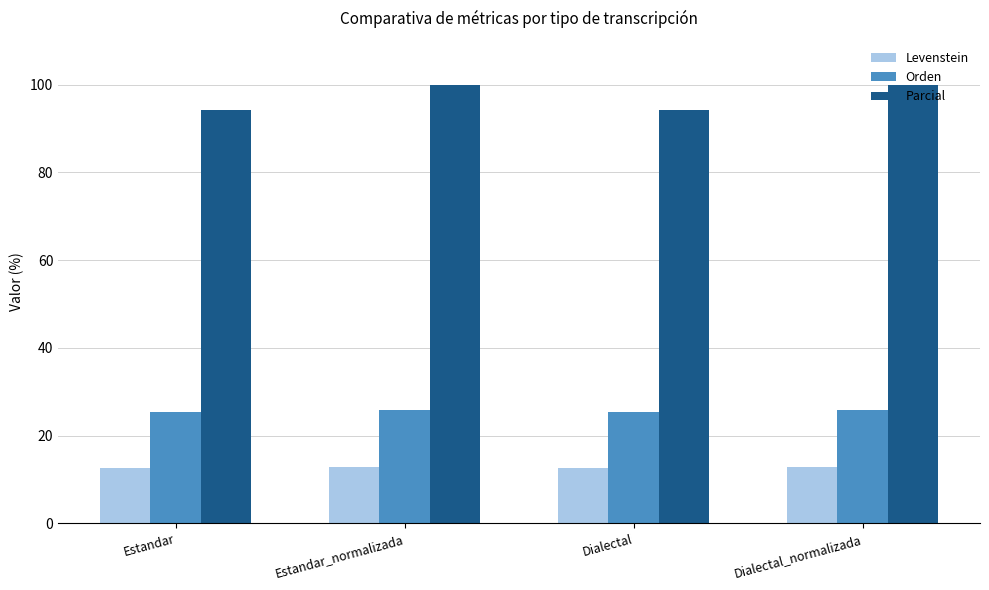

The value of Parcial at Dialectal_normalizada is 100.0. True or false?

True